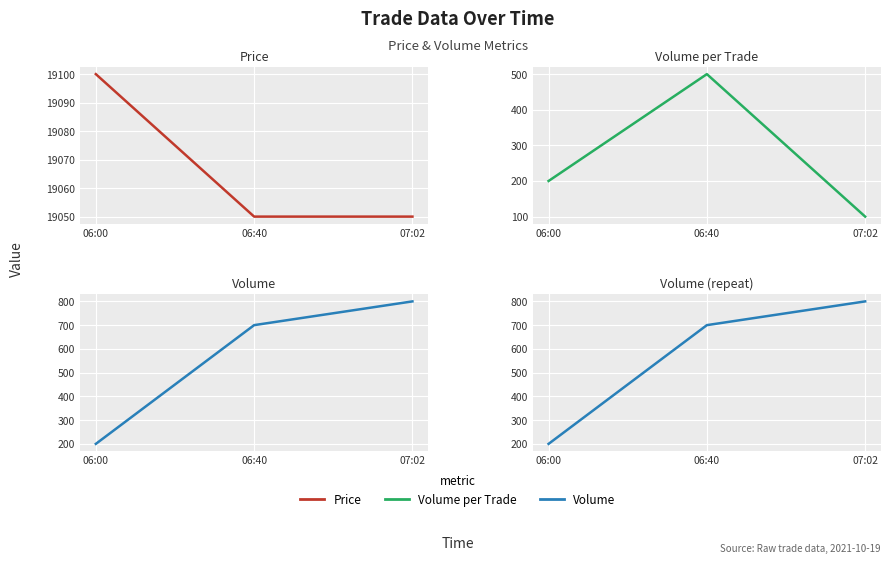

Rank the series at 06:40 from lowest to highest value.

Volume_per_trade, Volume, Price